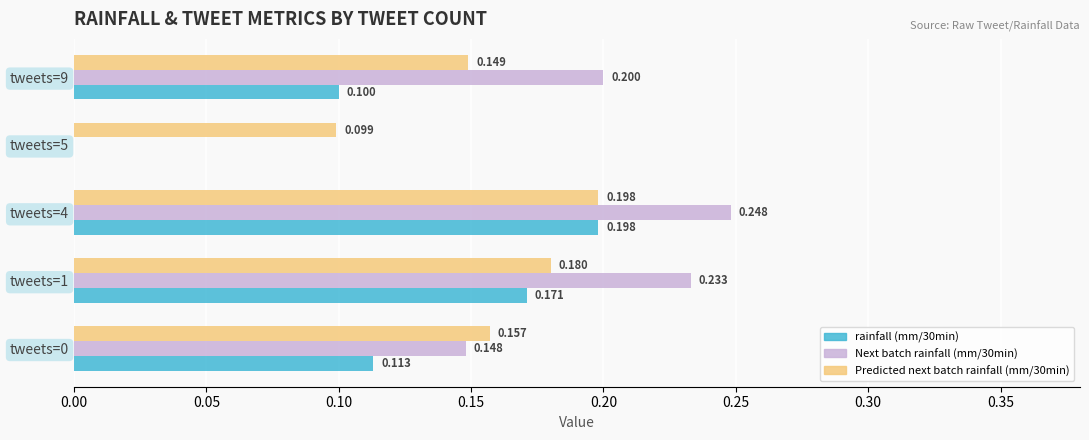

How many data points in Next batch rainfall (mm/30min) are above 0?

4